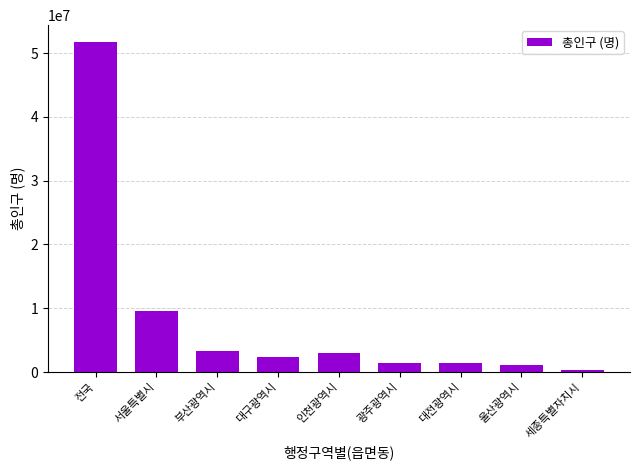

What is the difference between the maximum and minimum values?

51441067